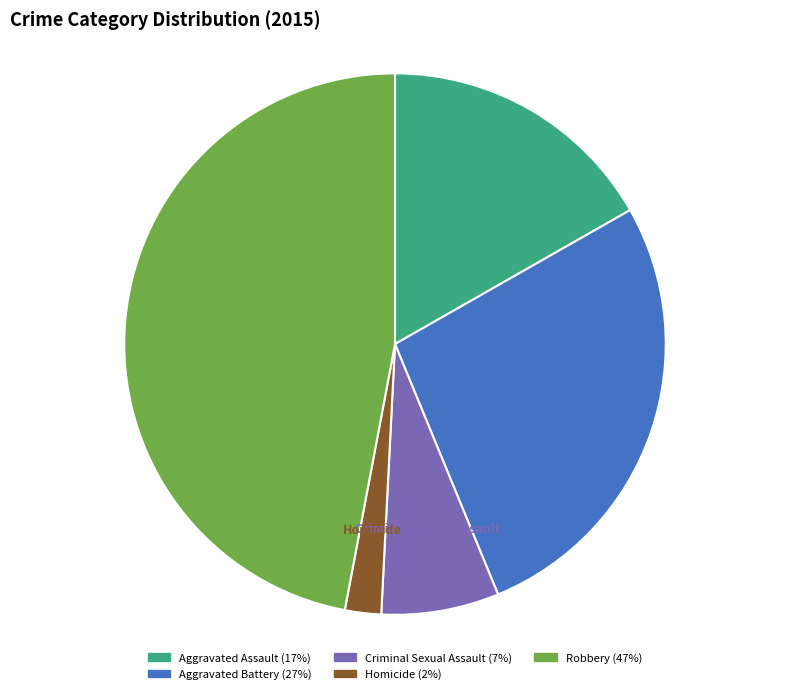

How many slices are in this pie chart?

5